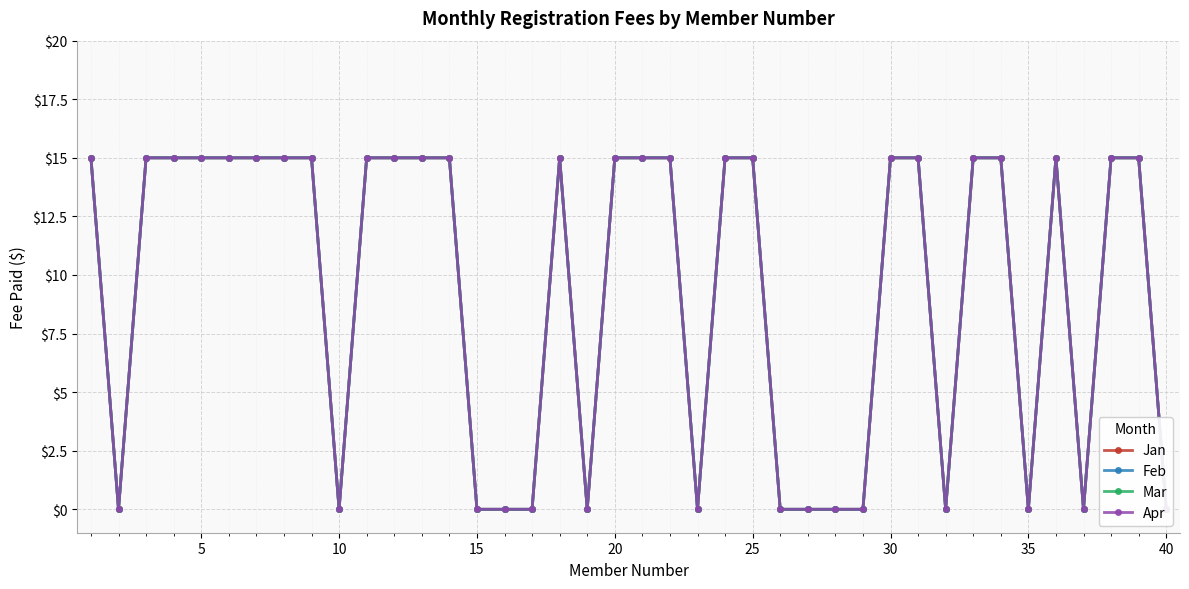

In Feb, how many points are lower than both neighbors (excluding endpoints)?

7